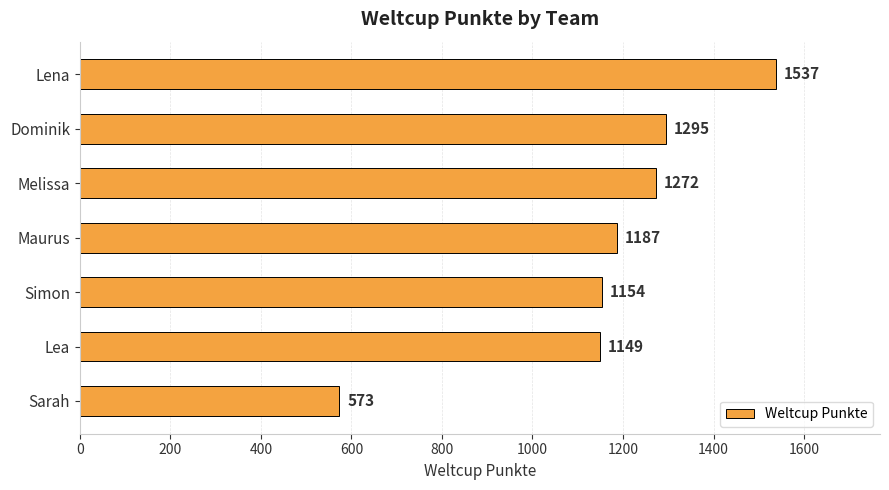

How many series are shown in this chart?

1